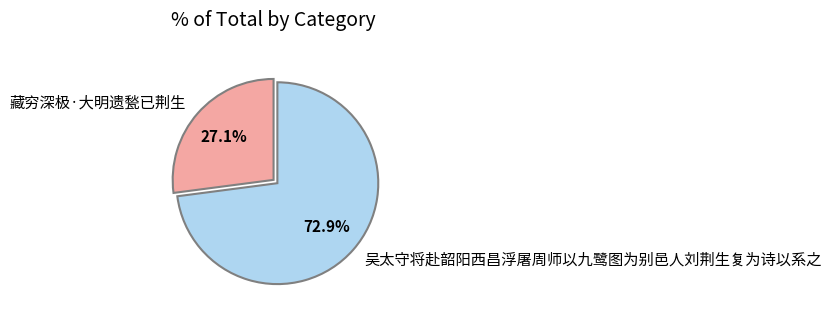

True or false: 藏穷深极·大明遗甃已荆生 accounts for 27% of the total.

True